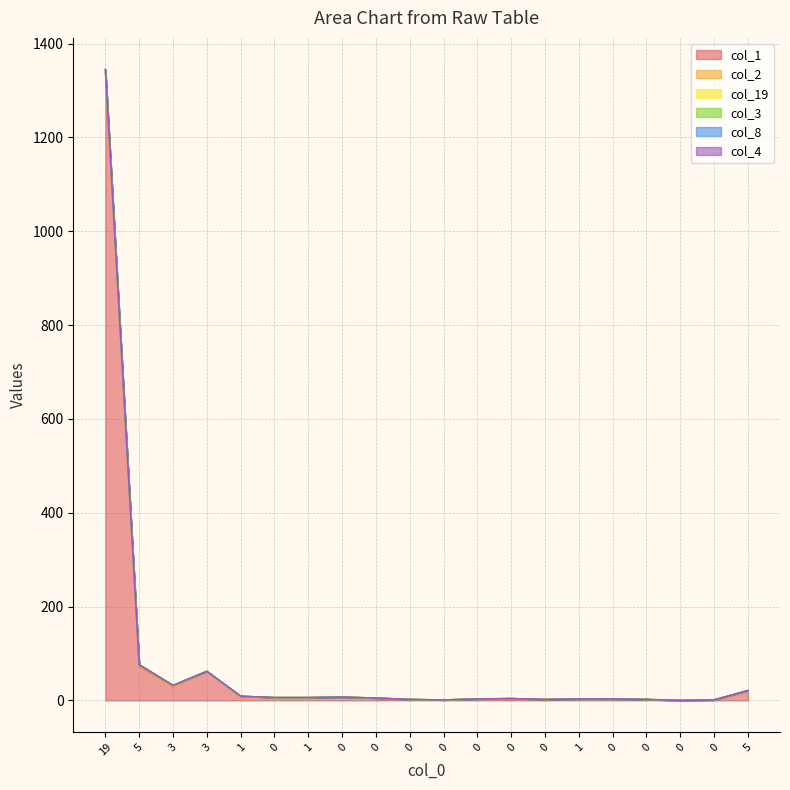

In col_8, how many points are lower than both neighbors (excluding endpoints)?

4